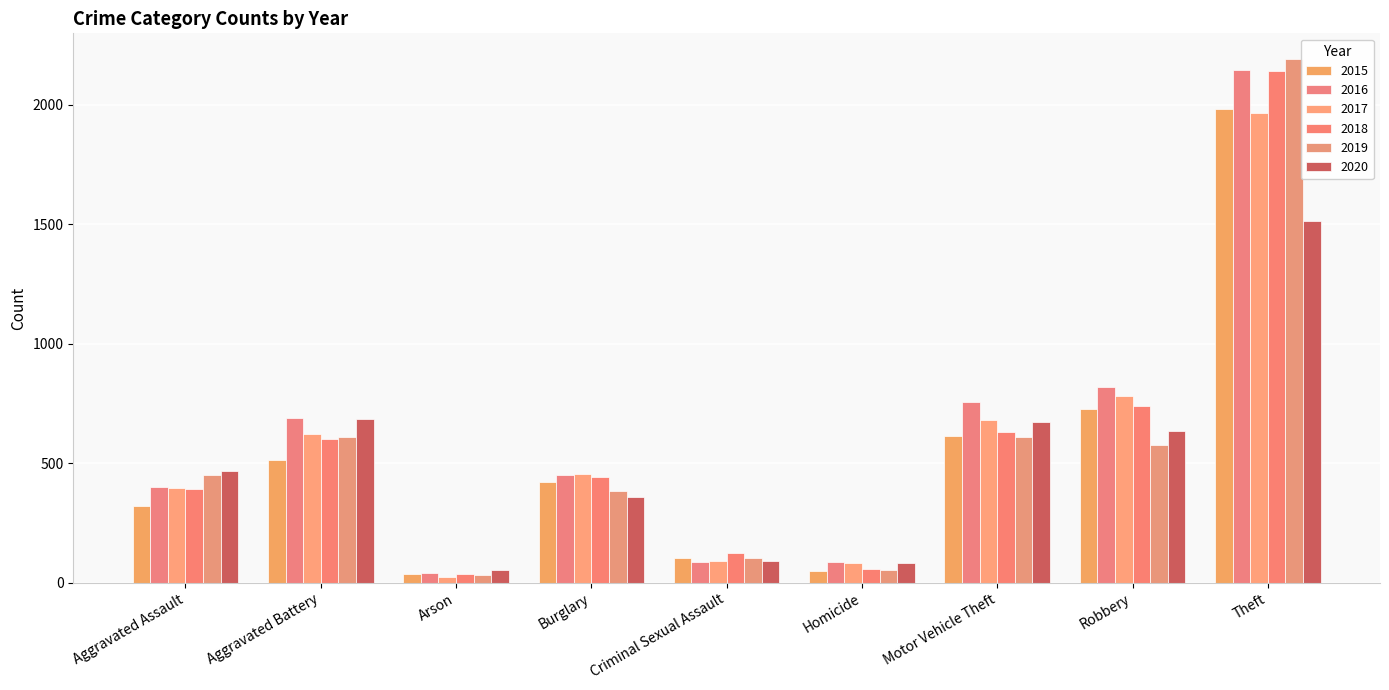

Is the value of 2015 at Aggravated Assault greater than the value of 2018 at Homicide?

Yes